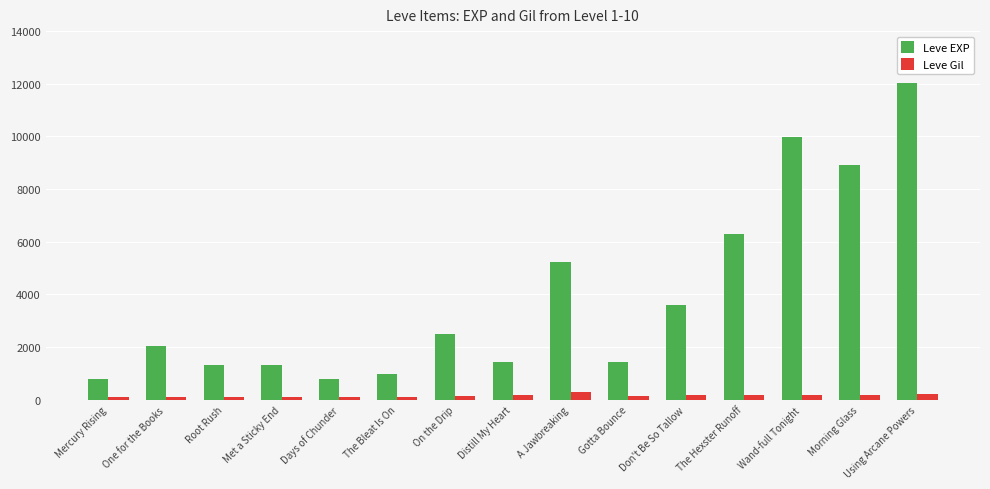

At which category is the sum across all series the highest?

Using Arcane Powers